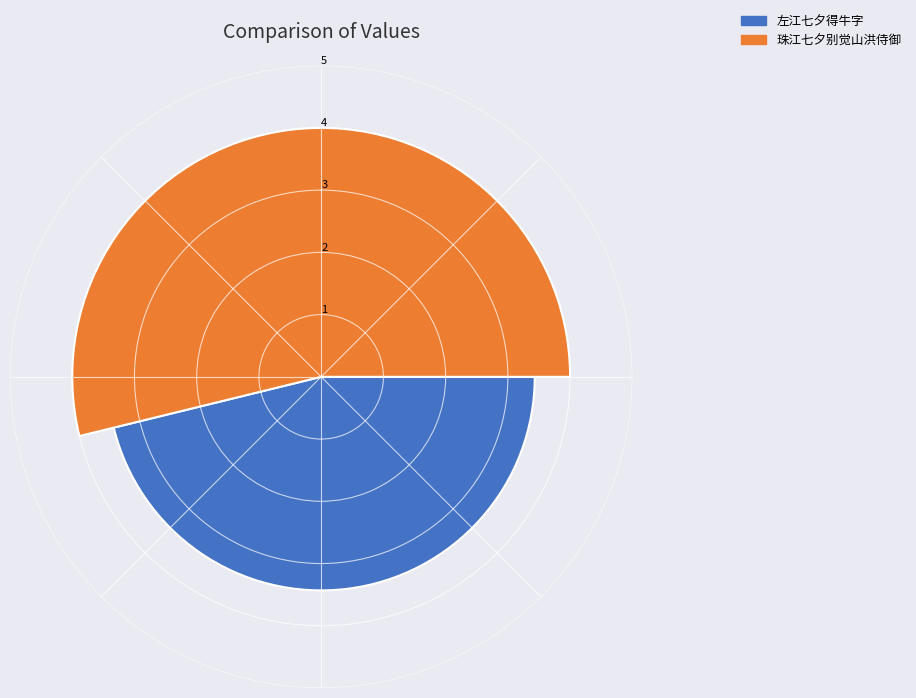

What is the value of the 2nd bar from the left?

4.0